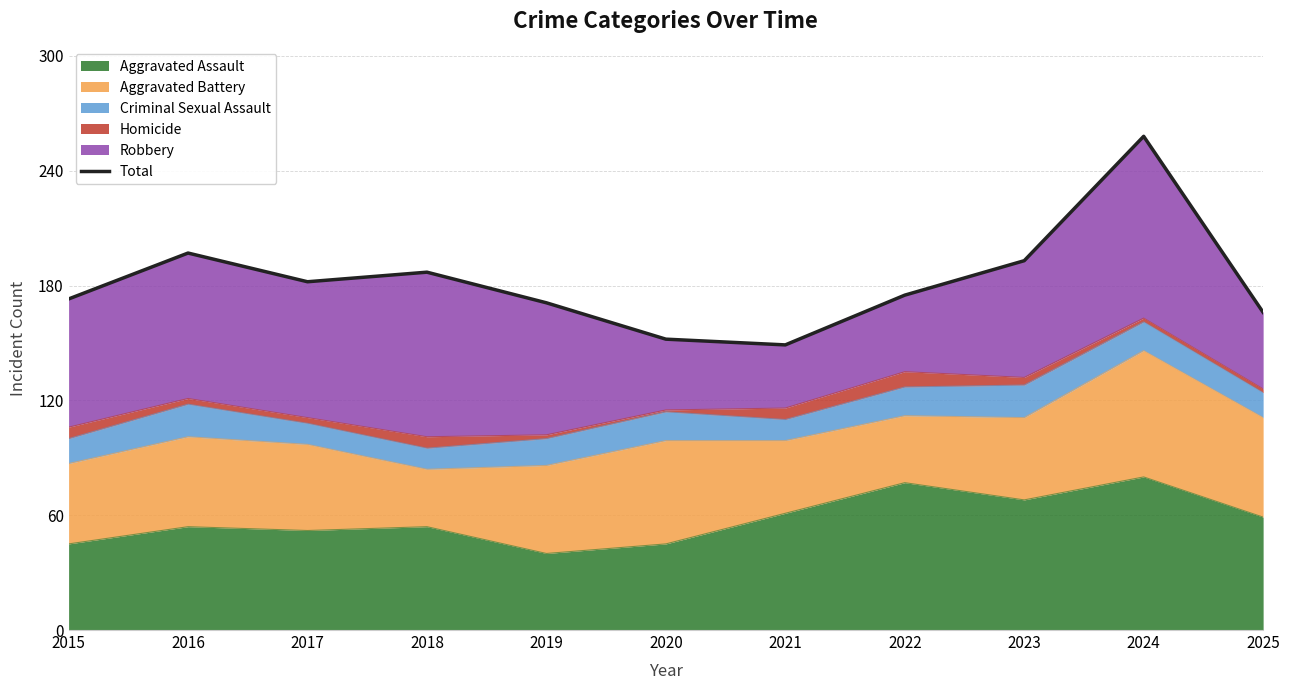

What is the value of the 9th point from the left?

193